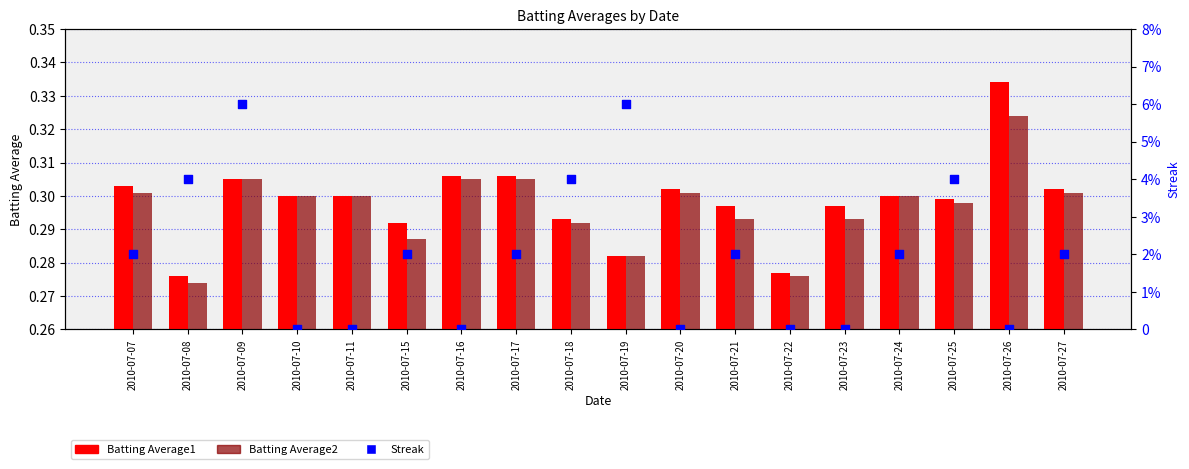

At how many categories does at least one series exceed 3?

5